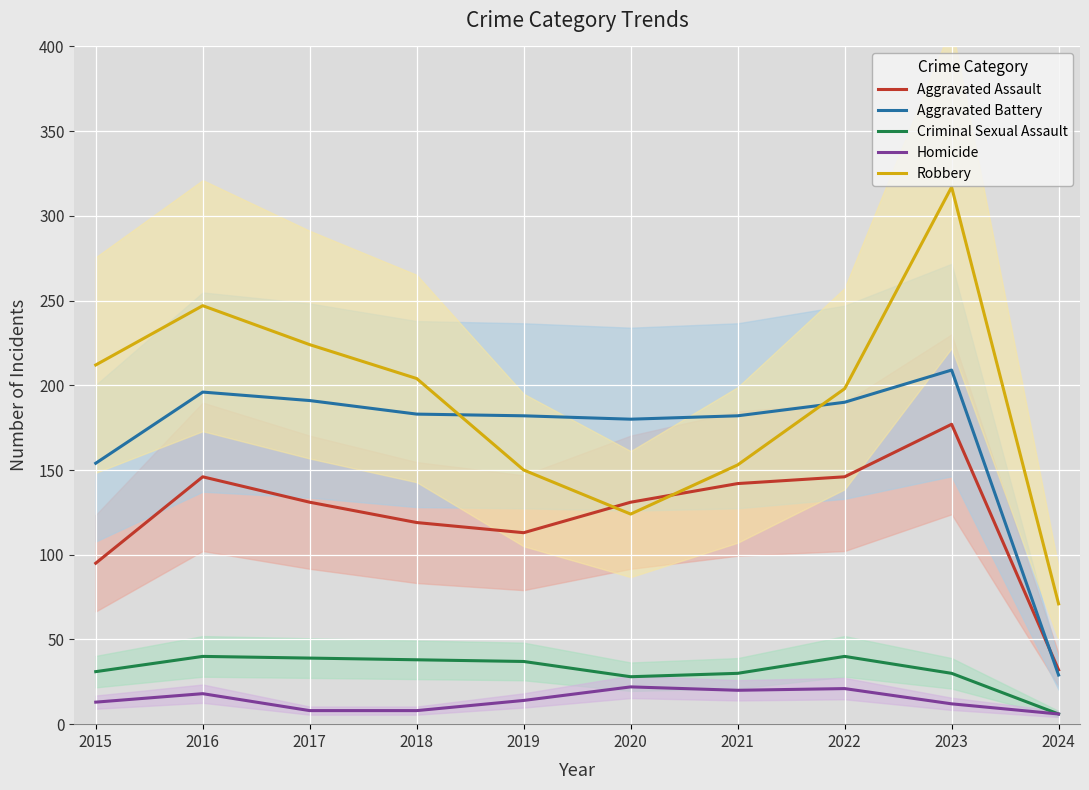

List the series in order of their peak value, lowest first.

Homicide, Criminal Sexual Assault, Aggravated Assault, Aggravated Battery, Robbery